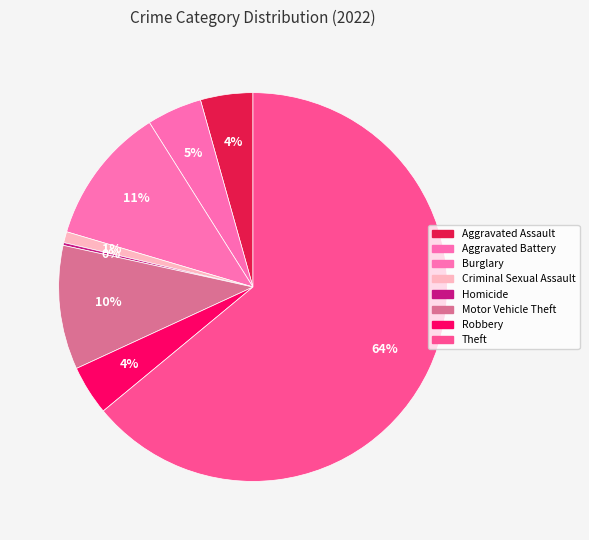

Is there a majority slice in this chart?

Yes